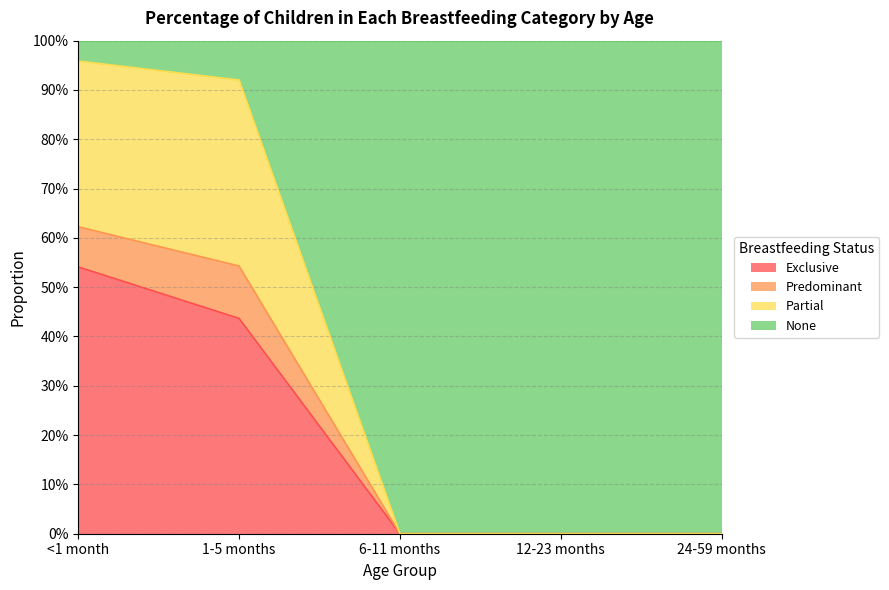

True or false: Exclusive has a value of 0.0 at 6-11 months.

True